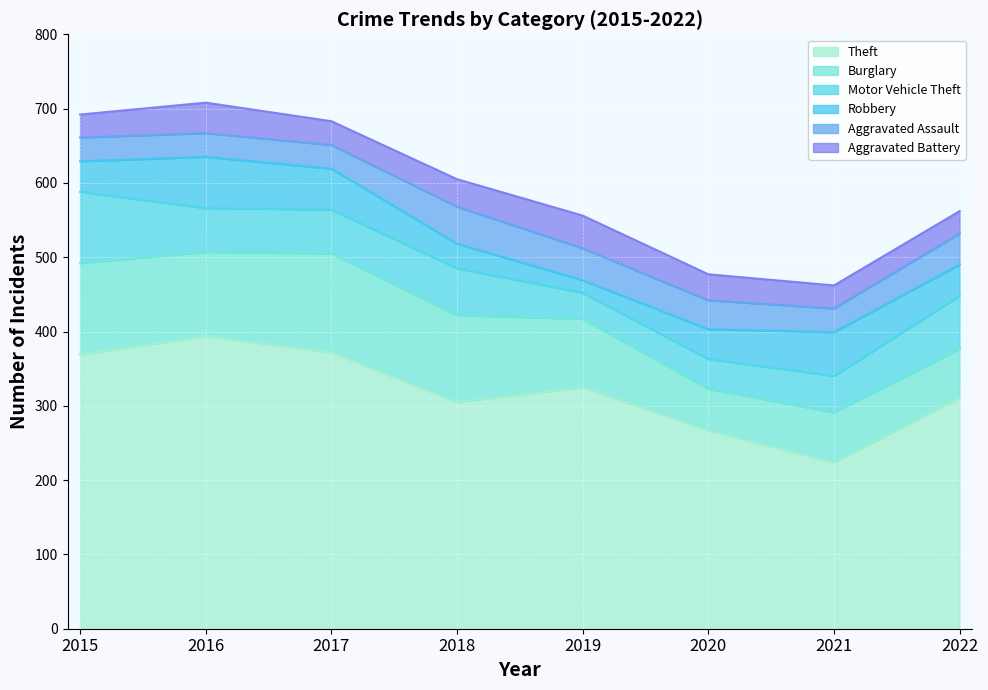

Does the chart display data point markers on the line(s)?

No